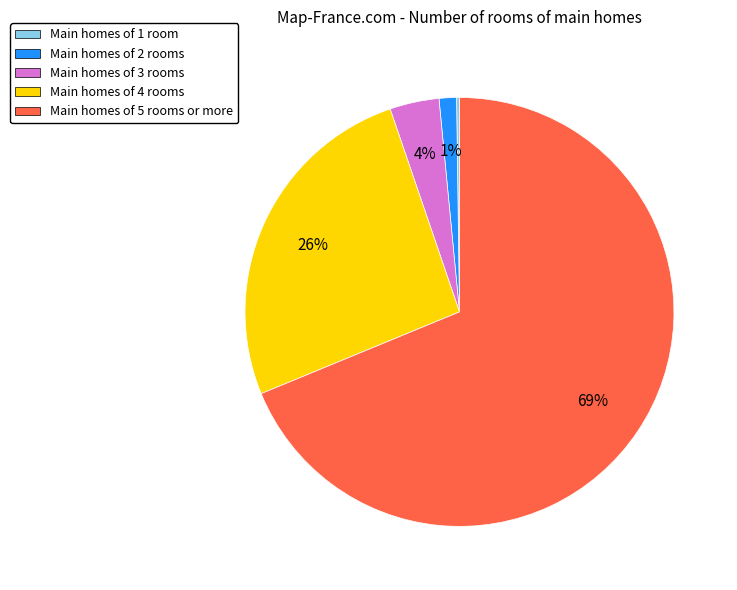

True or false: Main homes of 5 rooms or more accounts for 69% of the total.

True